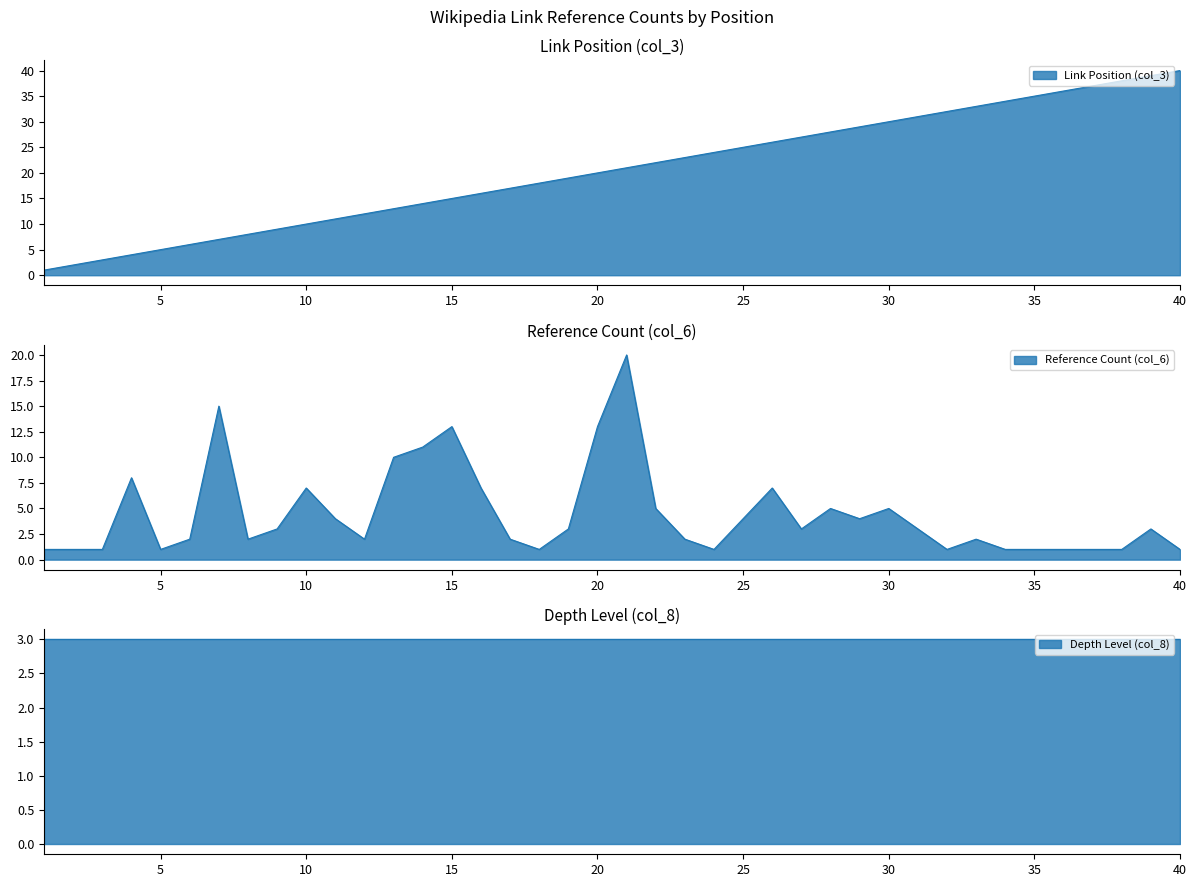

What is the minimum value for col_3?

1